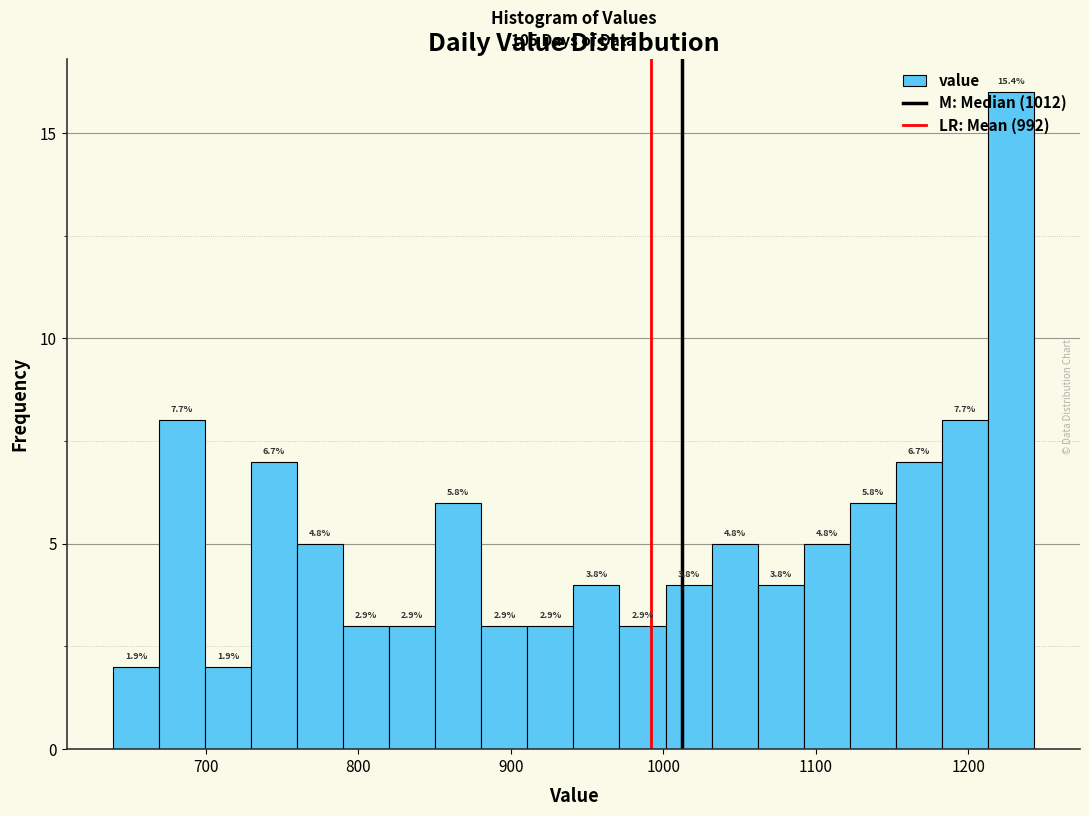

Read against the x-axis, roughly where is the centre of the tallest bar?

1230